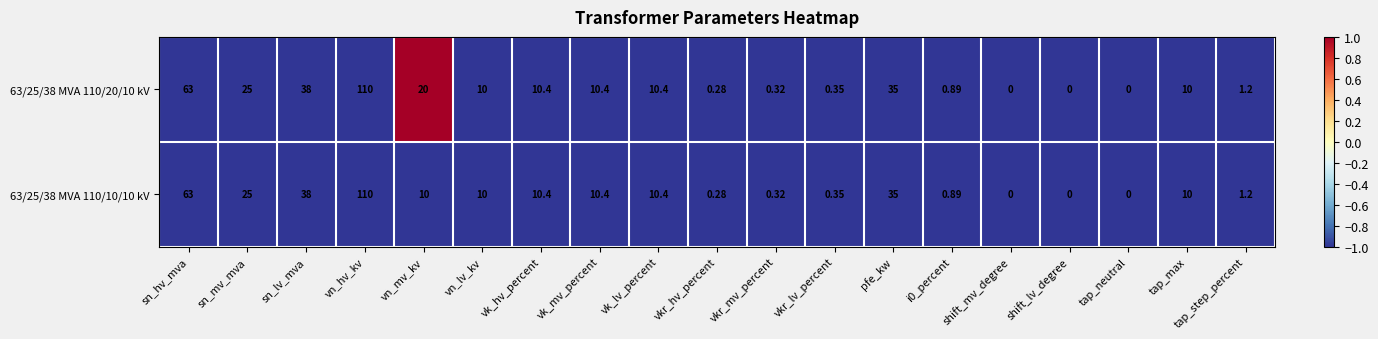

At which category does the chart reach its peak across all series?

vn_hv_kv